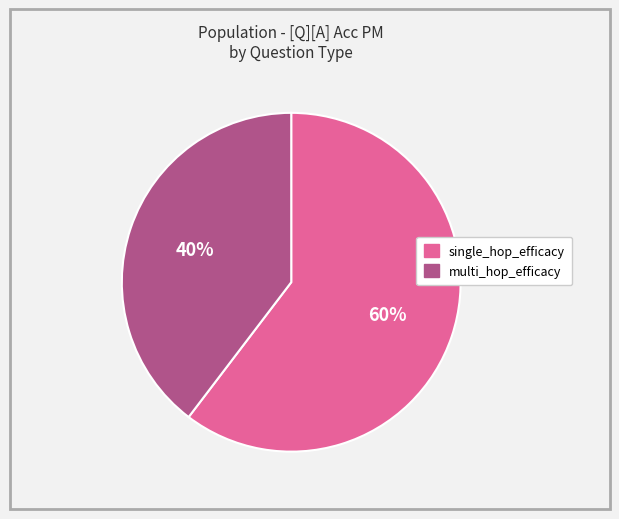

Which slice is the smallest?

multi_hop_efficacy